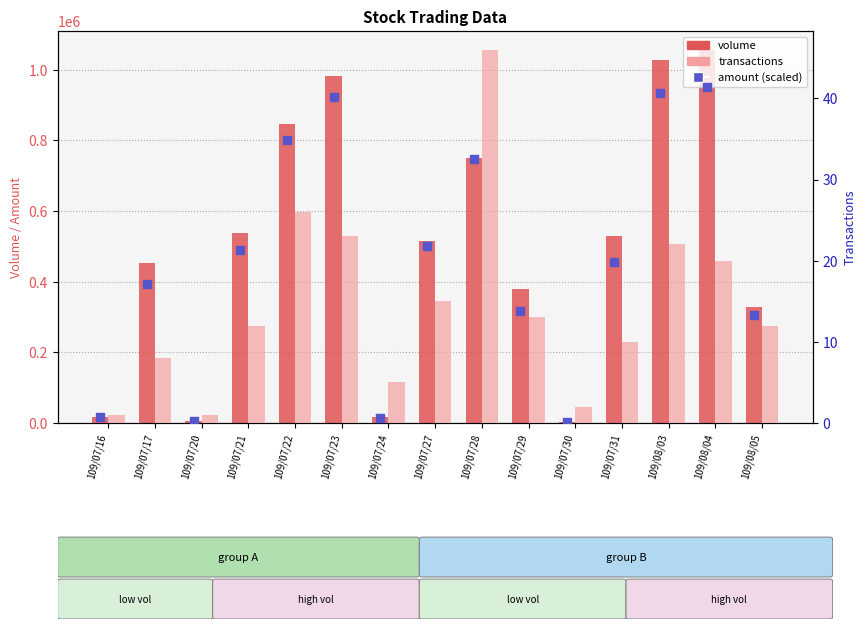

Is the value of volume at 109/07/23 greater than the value of transactions at 109/07/22?

Yes